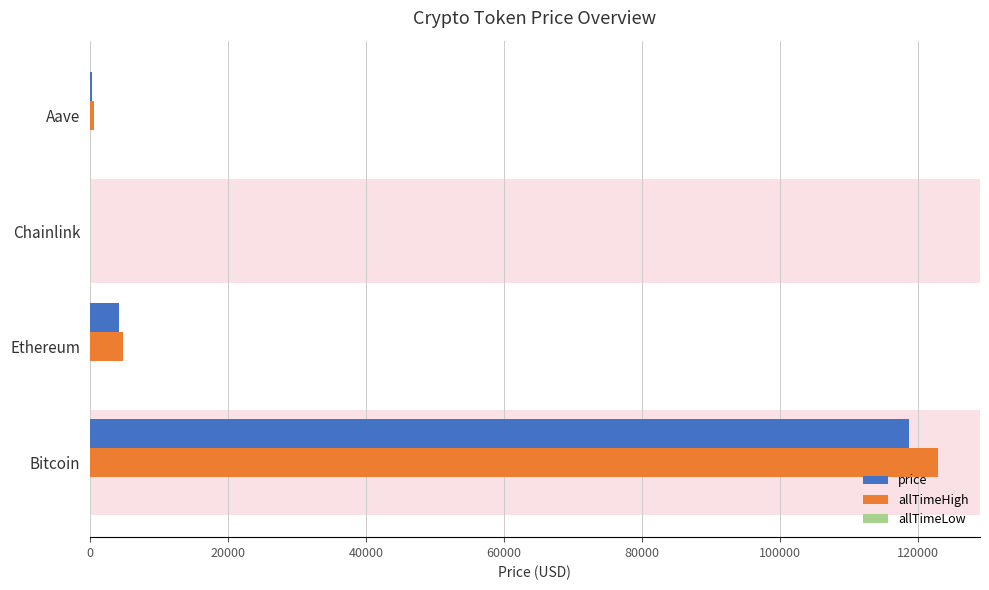

What is the greatest value displayed?

122838.0